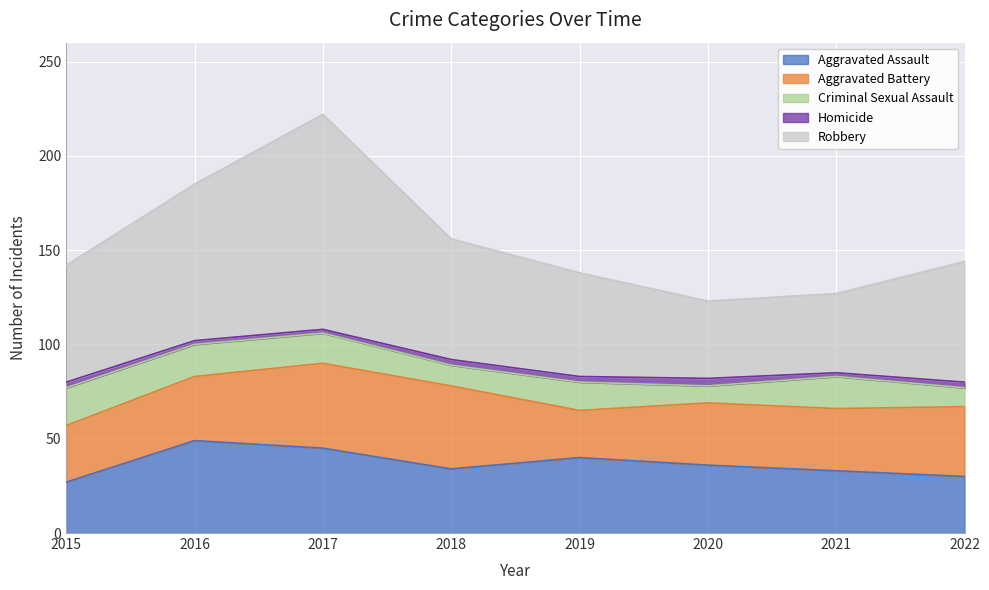

Between 2015 and 2020, which series saw the biggest shift?

Robbery